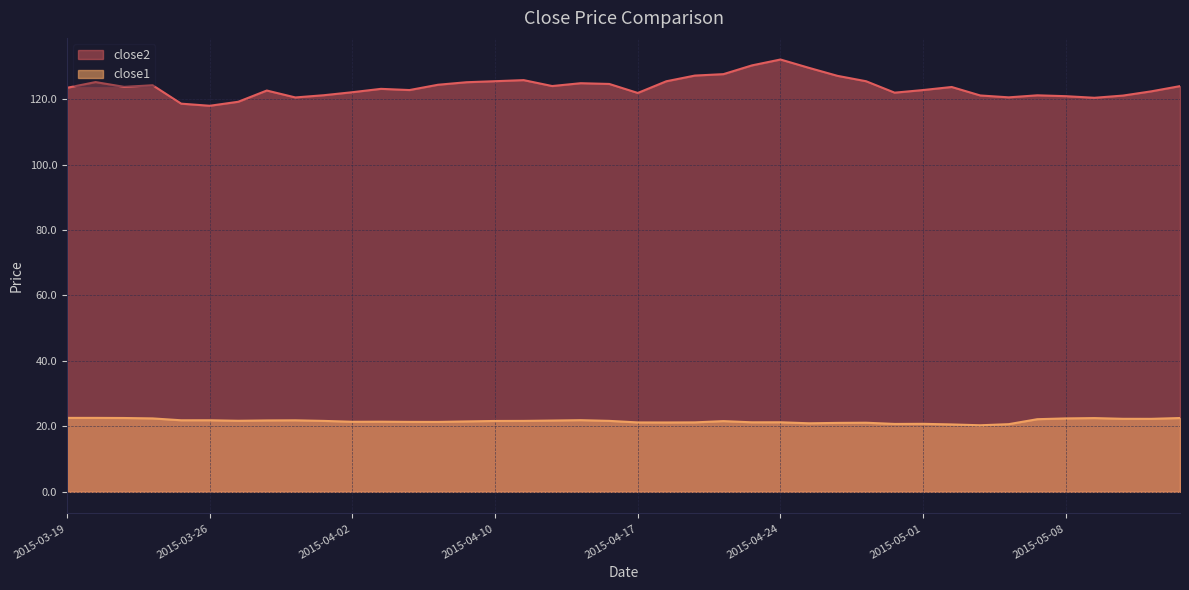

What is the value of the close2 point at the 19th from the left?

124.9